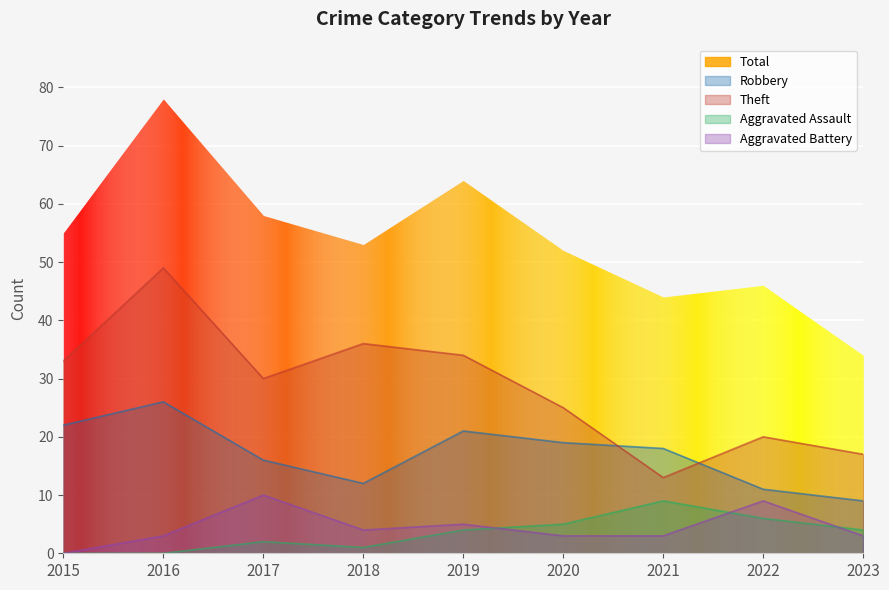

What is the maximum value shown in the chart?

49